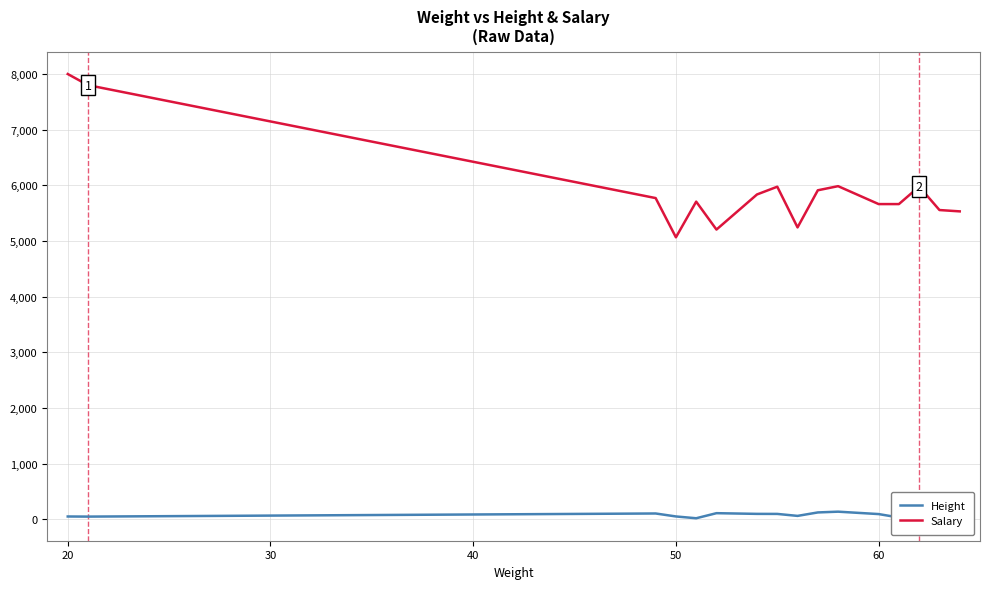

What is the sum of all Height values?

1256.0